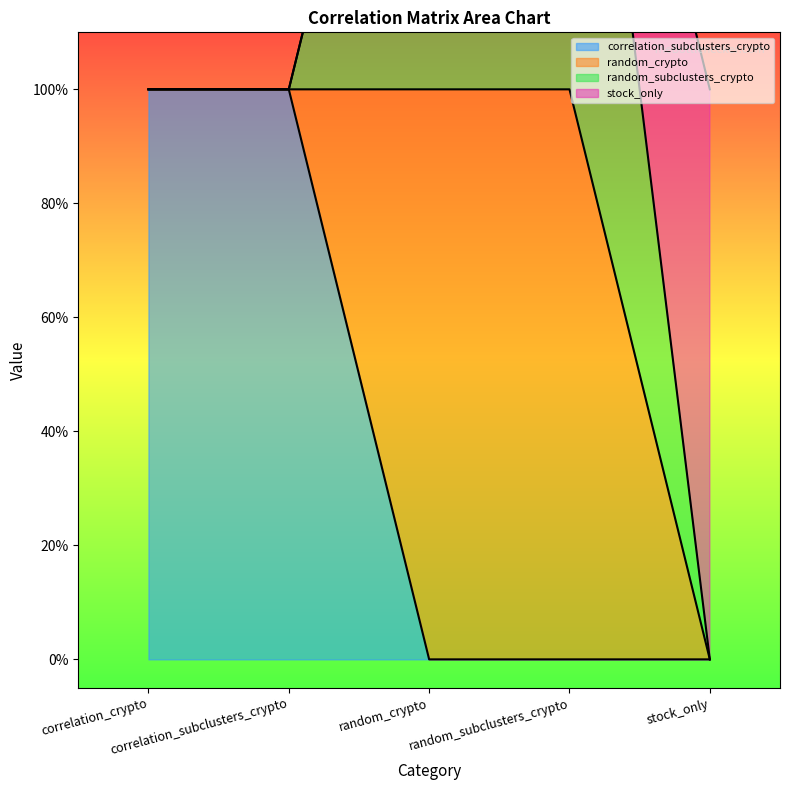

How many values in the correlation_subclusters_crypto series exceed 0?

2